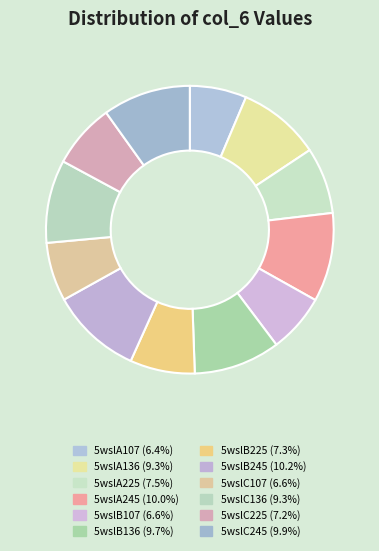

Is it true that 5wslB225 is 7% of the pie?

True